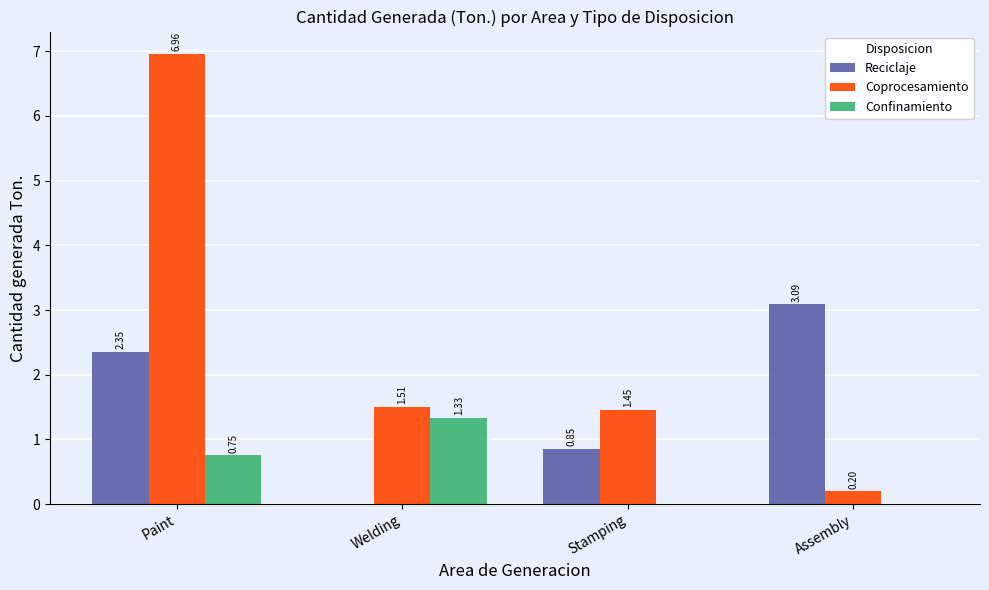

At which category does the chart reach its peak across all series?

Paint